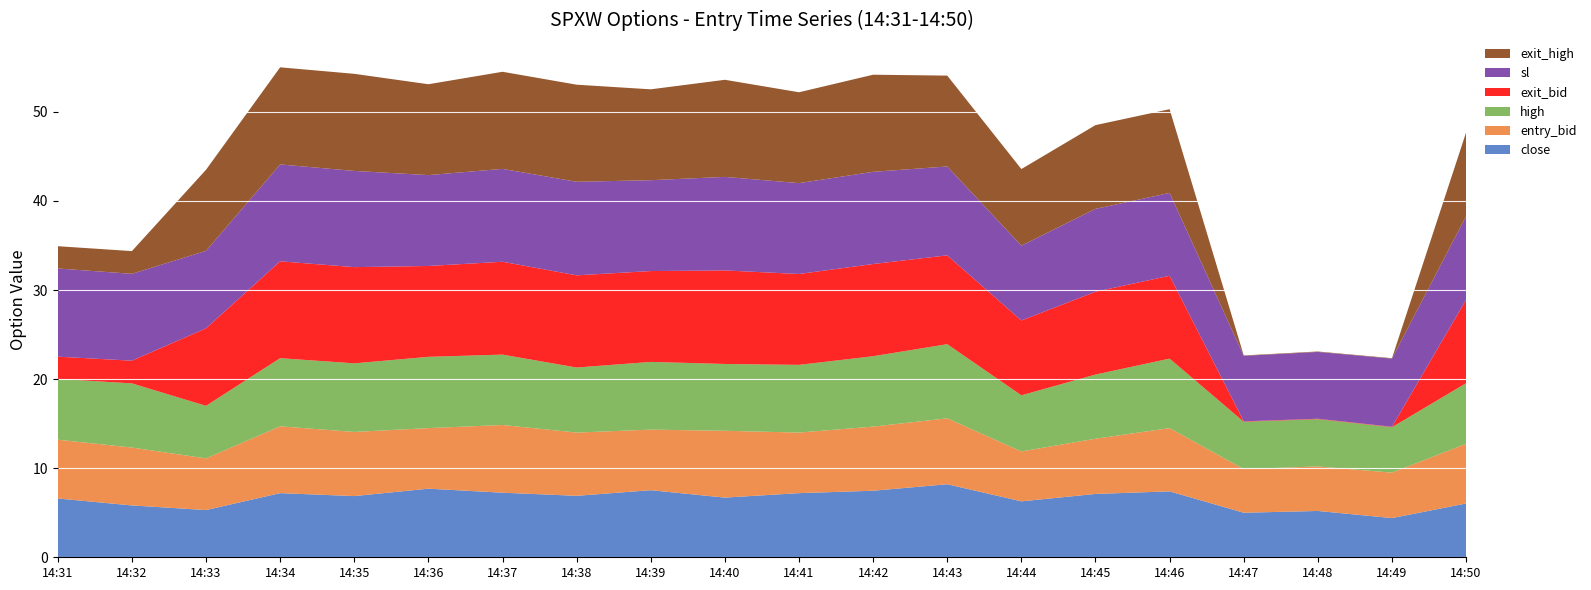

Reading left to right, list all the values displayed in this chart.

close: 6.6	5.8	5.3	7.2	6.9	7.7	7.2	6.9	7.5	6.7	7.2	7.5	8.2	6.3	7.1	7.4	5.0	5.2	4.4	6.0
high: 6.8	7.2	5.9	7.7	7.7	8.0	7.9	7.3	7.6	7.5	7.6	7.9	8.3	6.3	7.2	7.8	5.3	5.3	5.1	6.8
exit_bid: 2.5	2.5	8.7	10.9	10.8	10.2	10.4	10.3	10.2	10.5	10.2	10.3	10.0	8.4	9.3	9.3	0.1	0.1	0.1	9.4
sl: 9.9	9.8	8.7	10.9	10.8	10.2	10.4	10.5	10.2	10.5	10.2	10.3	10.0	8.4	9.3	9.3	7.4	7.5	7.6	9.4
entry_bid: 6.6	6.5	5.8	7.5	7.2	6.8	7.6	7.1	6.8	7.5	6.8	7.2	7.4	5.6	6.2	7.1	4.9	5.0	5.1	6.7
exit_high: 2.5	2.5	9.1	10.9	10.9	10.2	10.9	10.9	10.2	10.9	10.2	10.9	10.2	8.6	9.4	9.4	0.1	0.1	0.1	9.4